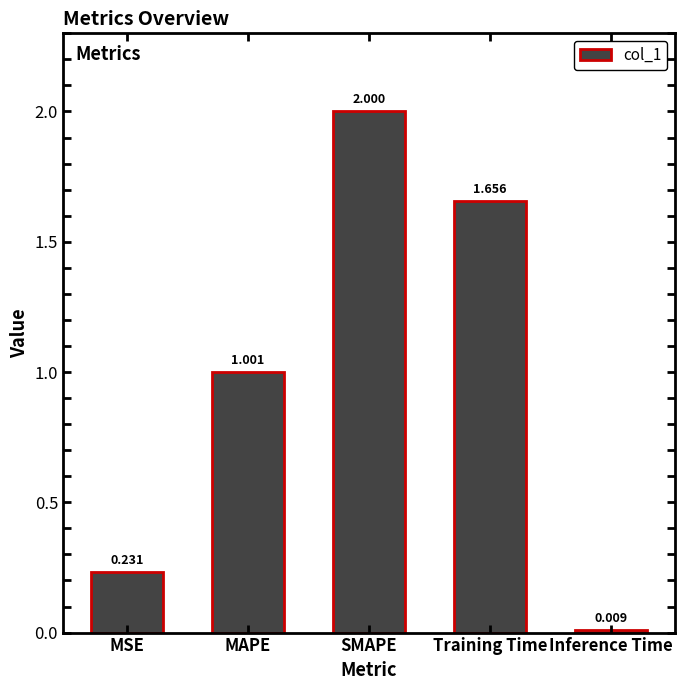

What is the change in value from SMAPE to Inference Time?

-2.0